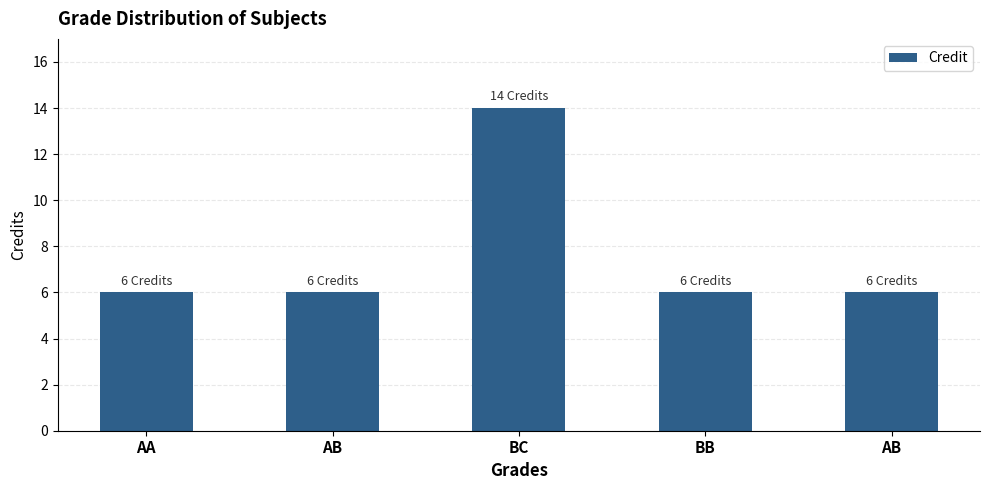

How many bars are there in total?

5